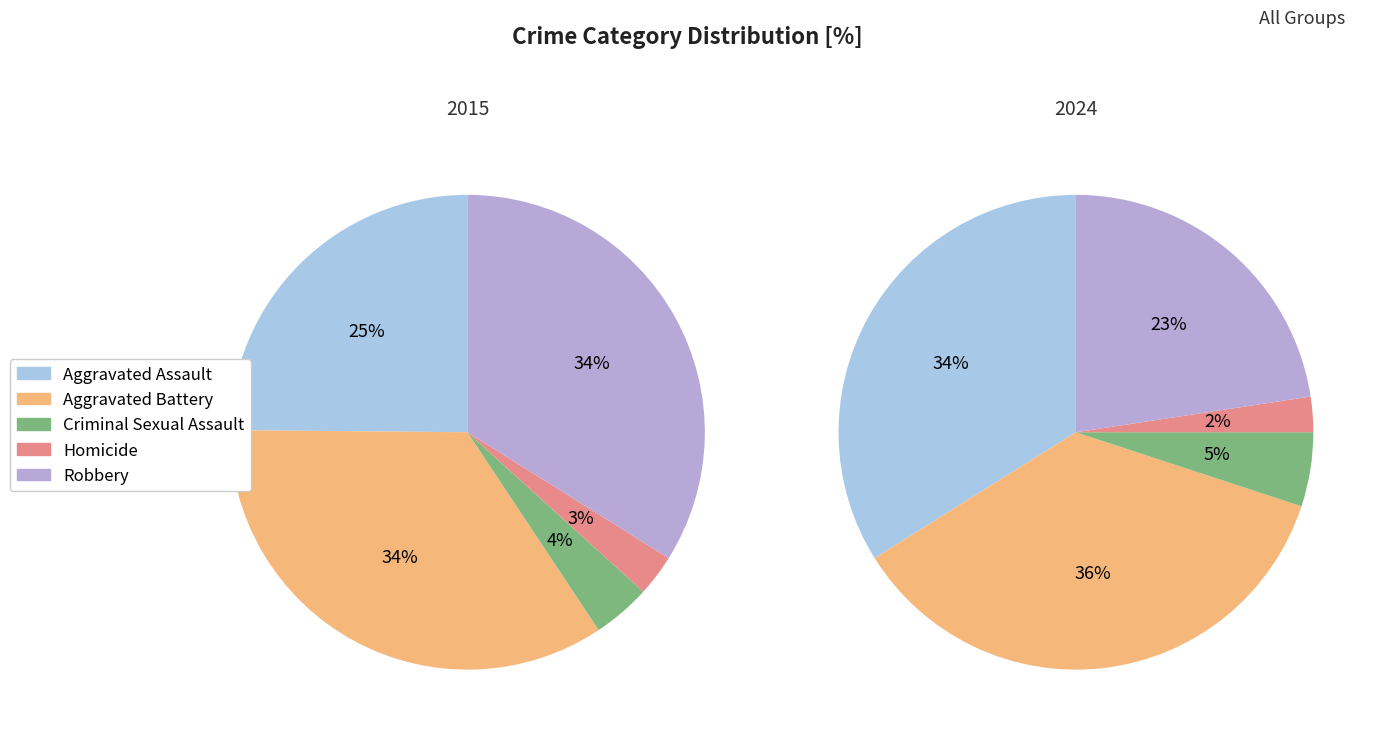

Does any single category account for the majority?

No